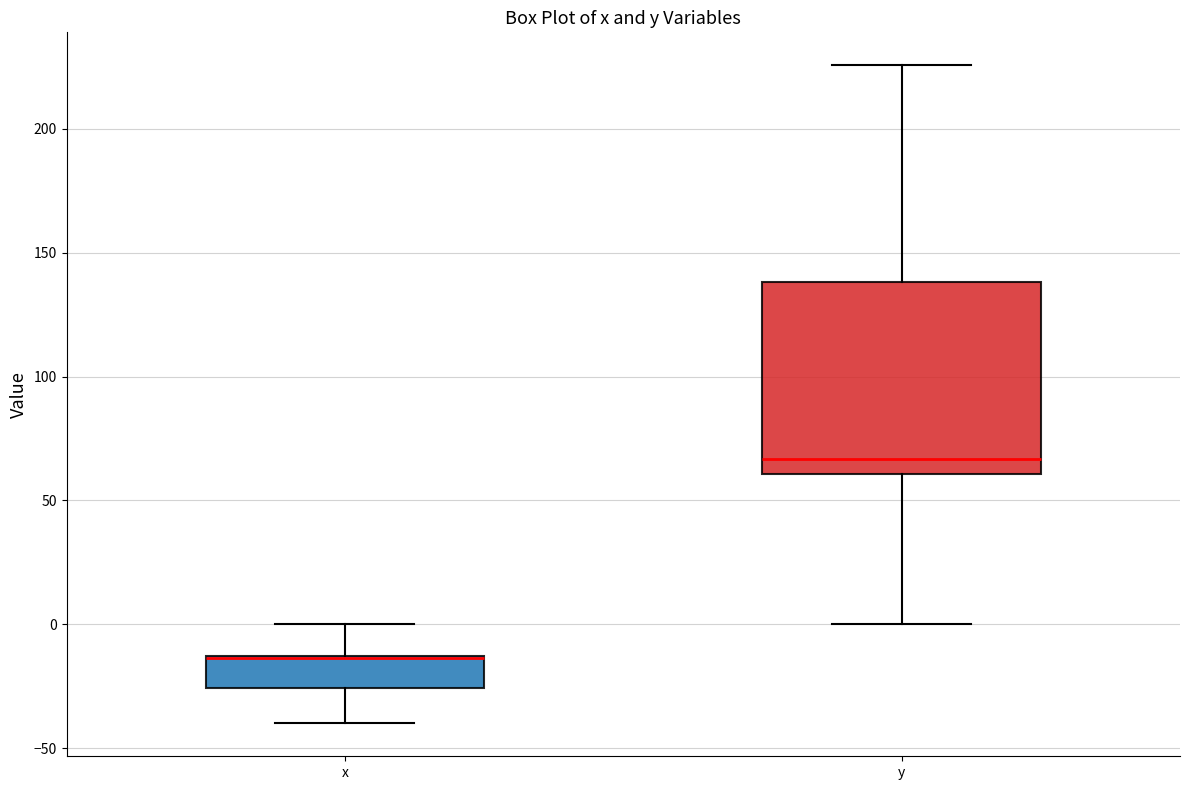

Which box is the tallest, from its lower edge to its upper edge?

y